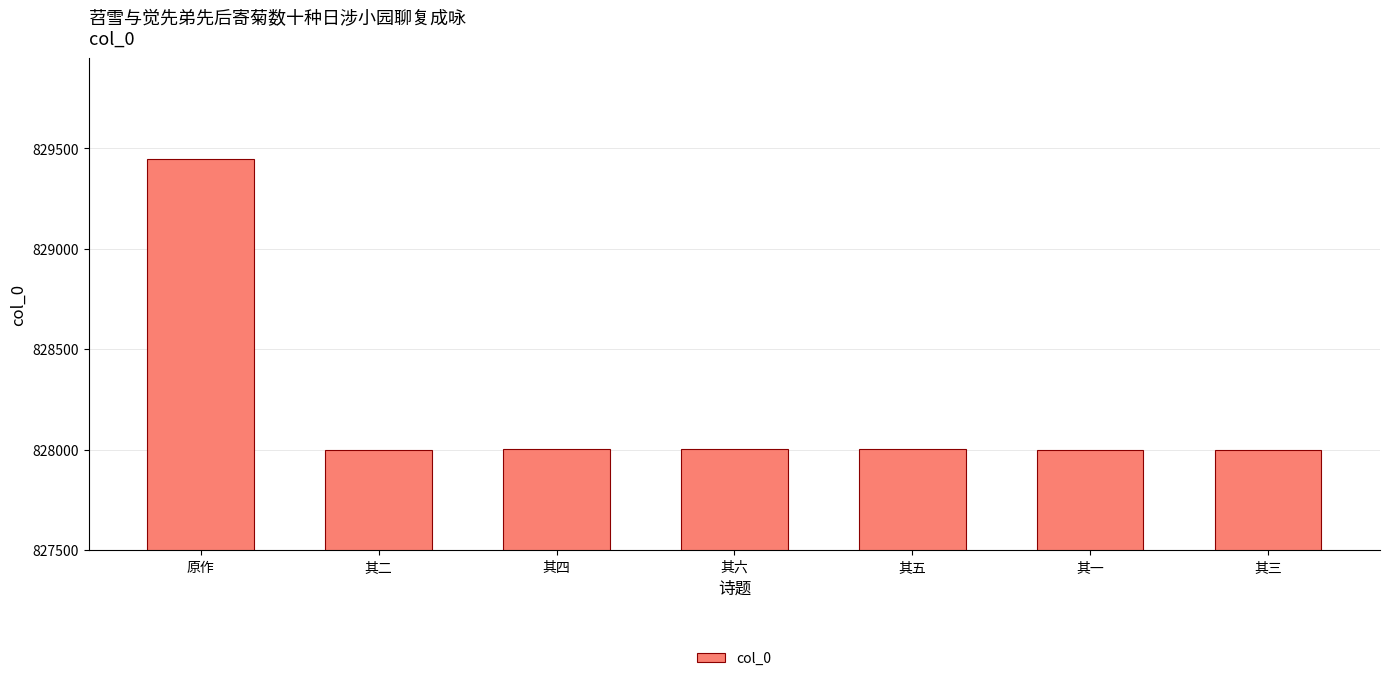

What is the approximate value at 其一?

827999